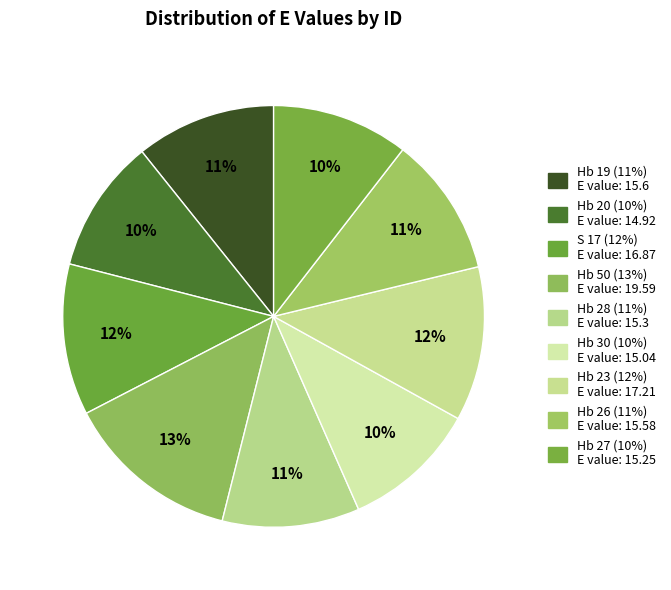

How many slices are in this pie chart?

9